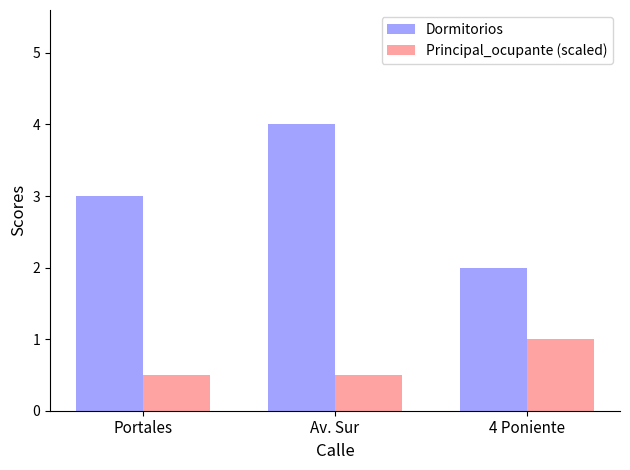

List the series in order of their overall mean, lowest first.

Principal_ocupante (scaled), Dormitorios